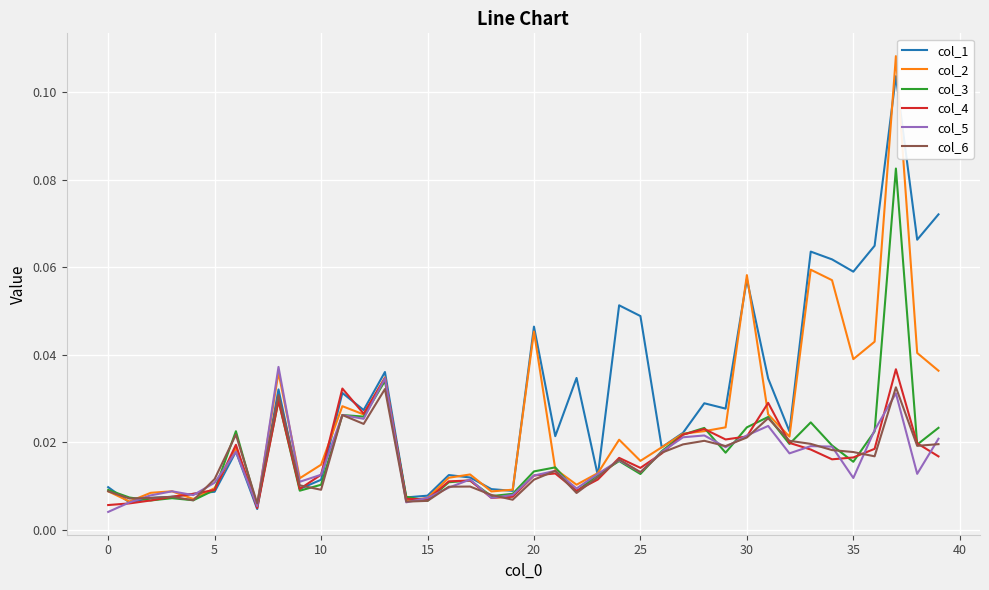

Which series has the widest spread of values?

col_2